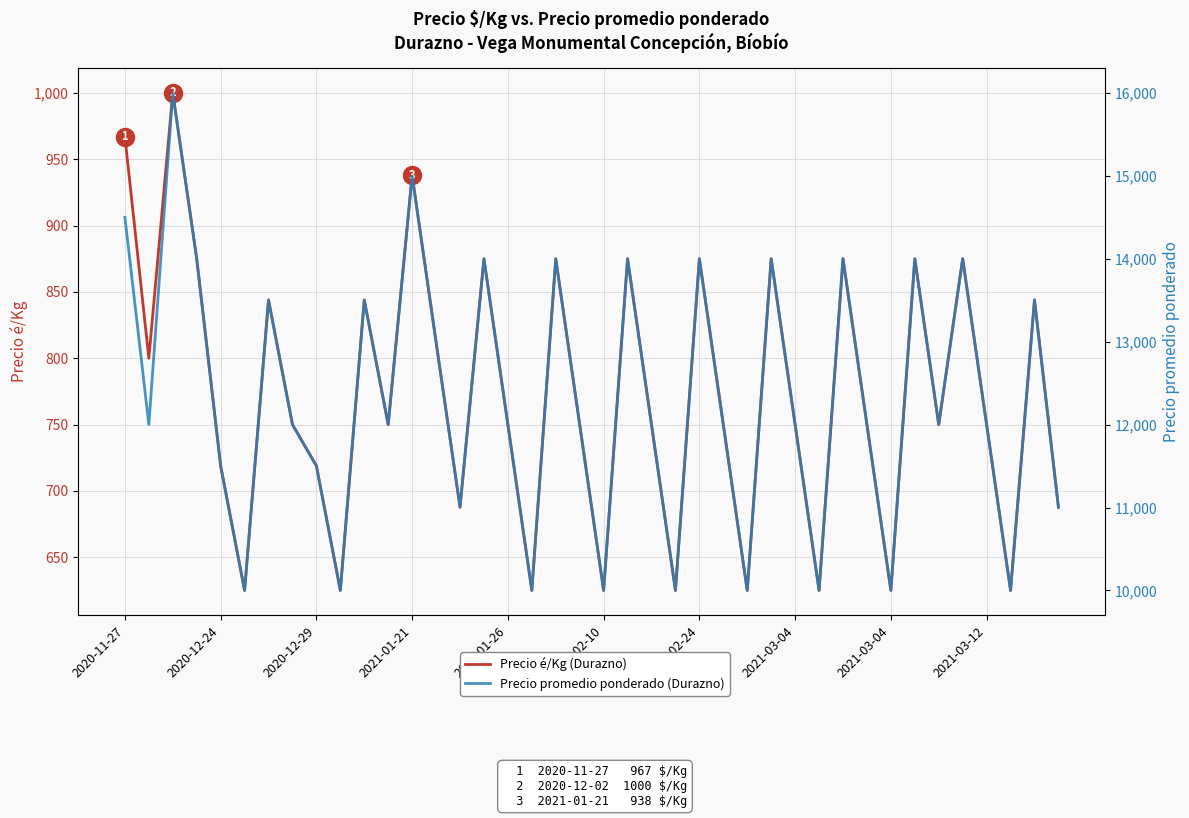

Which series has the widest spread of values?

Precio promedio ponderado